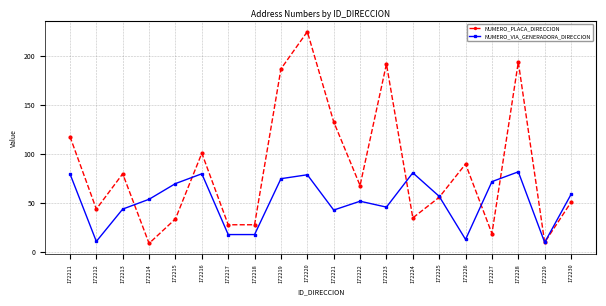

Where is the first local minimum for NUMERO_VIA_GENERADORA_DIRECCION?

172212